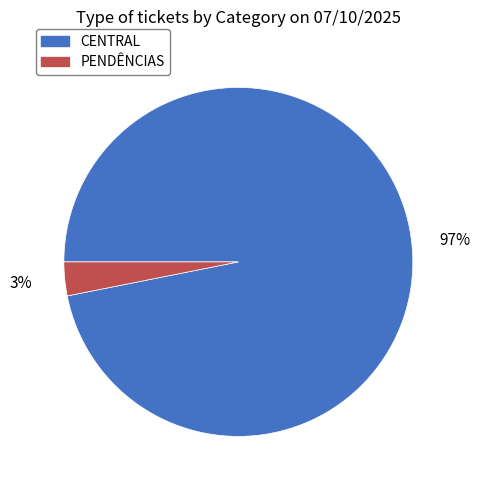

Which has a higher value, PENDÊNCIAS or CENTRAL?

CENTRAL